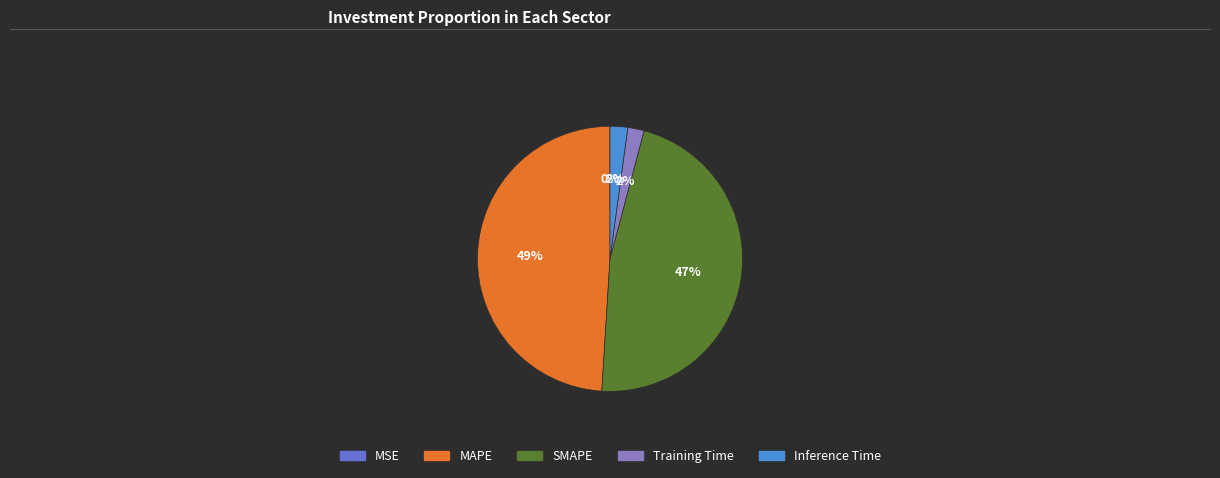

Which has a higher value, MAPE or Inference Time?

MAPE